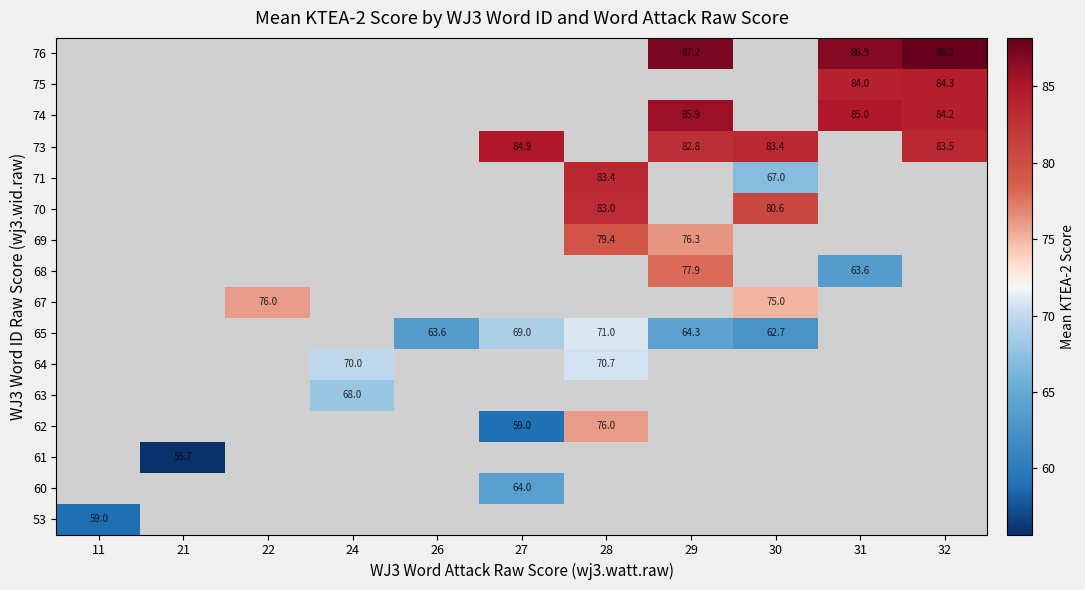

Which category has the lowest value across all series?

21